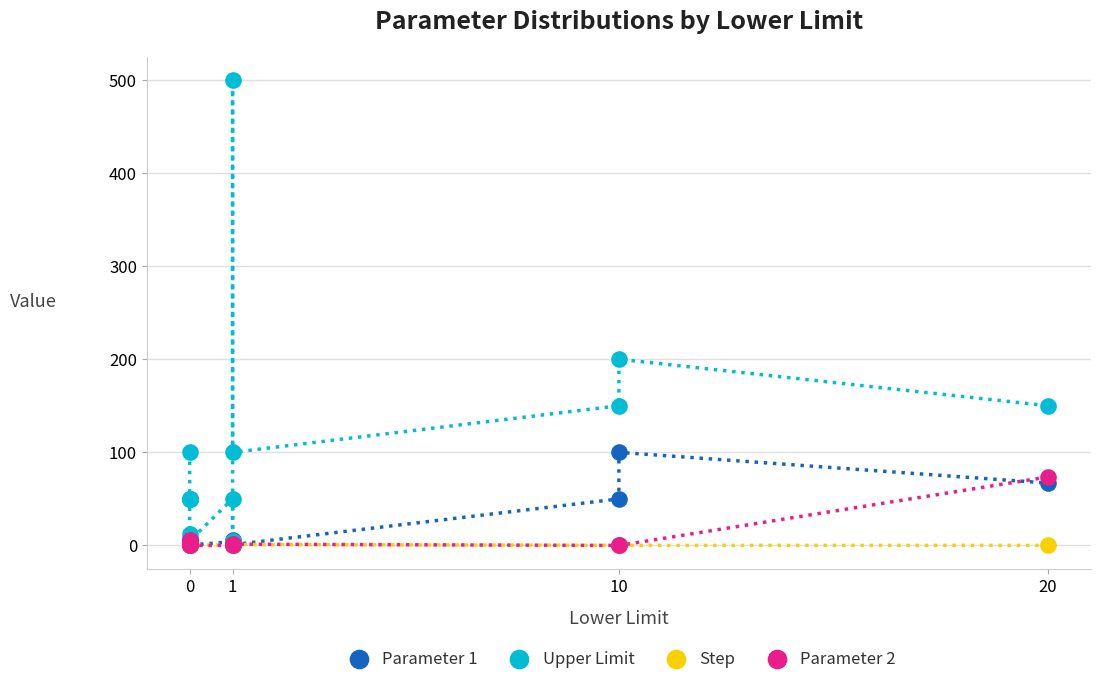

In the Upper Limit series, what Y value is closest to 252?

200.0